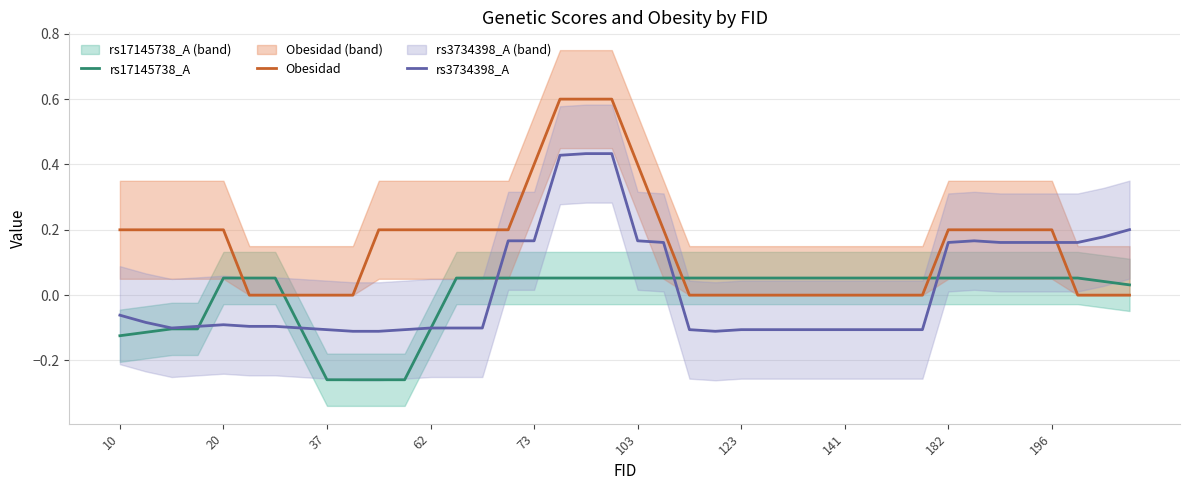

What is the label of the 12th point from the left?

11